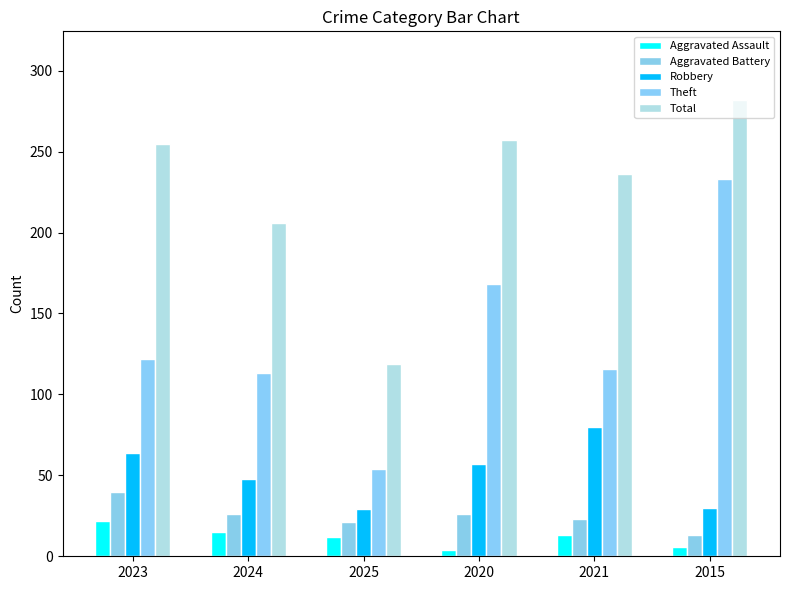

Are the bars grouped side by side (vs. stacked)?

Yes